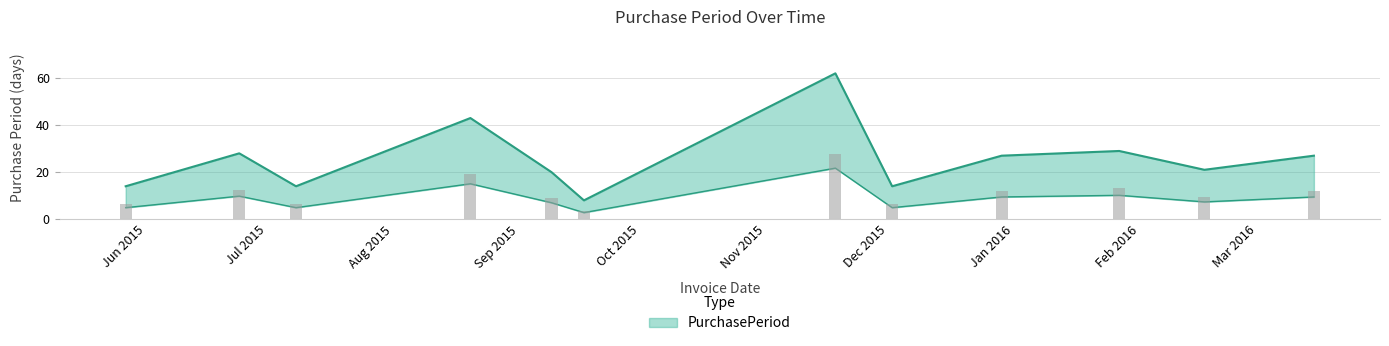

The chart shows a value of 20 at 2015-09-09. True or false?

True